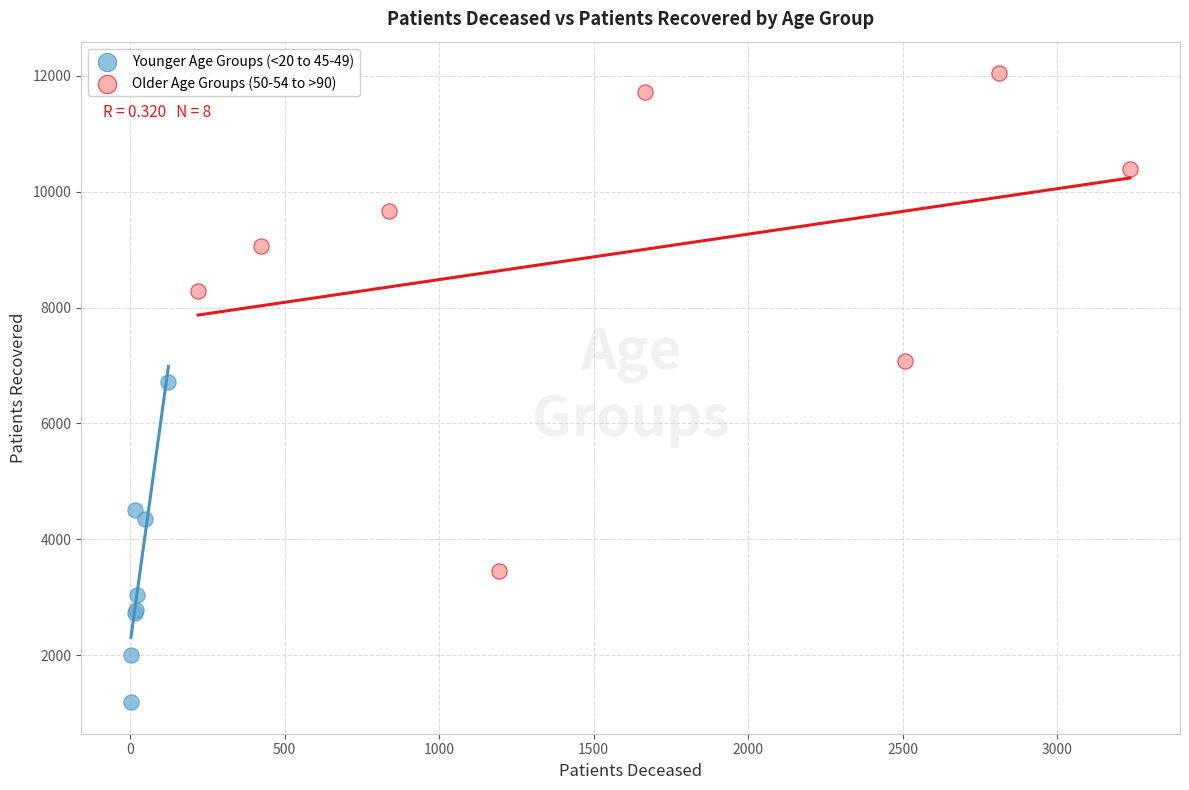

Which series reaches the maximum Y coordinate?

Older Age Groups (50-54 to >90)